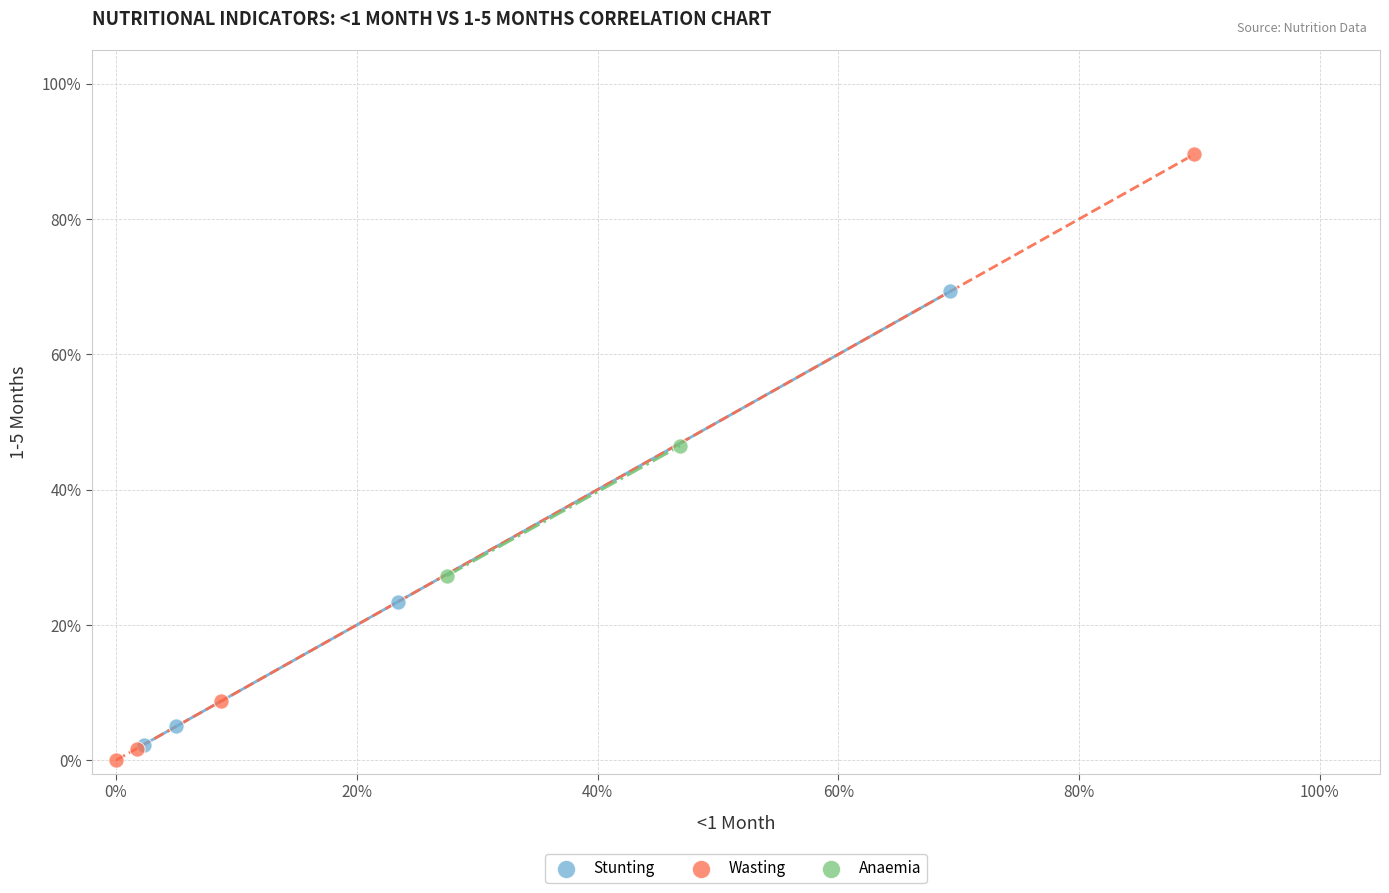

Which series reaches the minimum Y coordinate?

Wasting